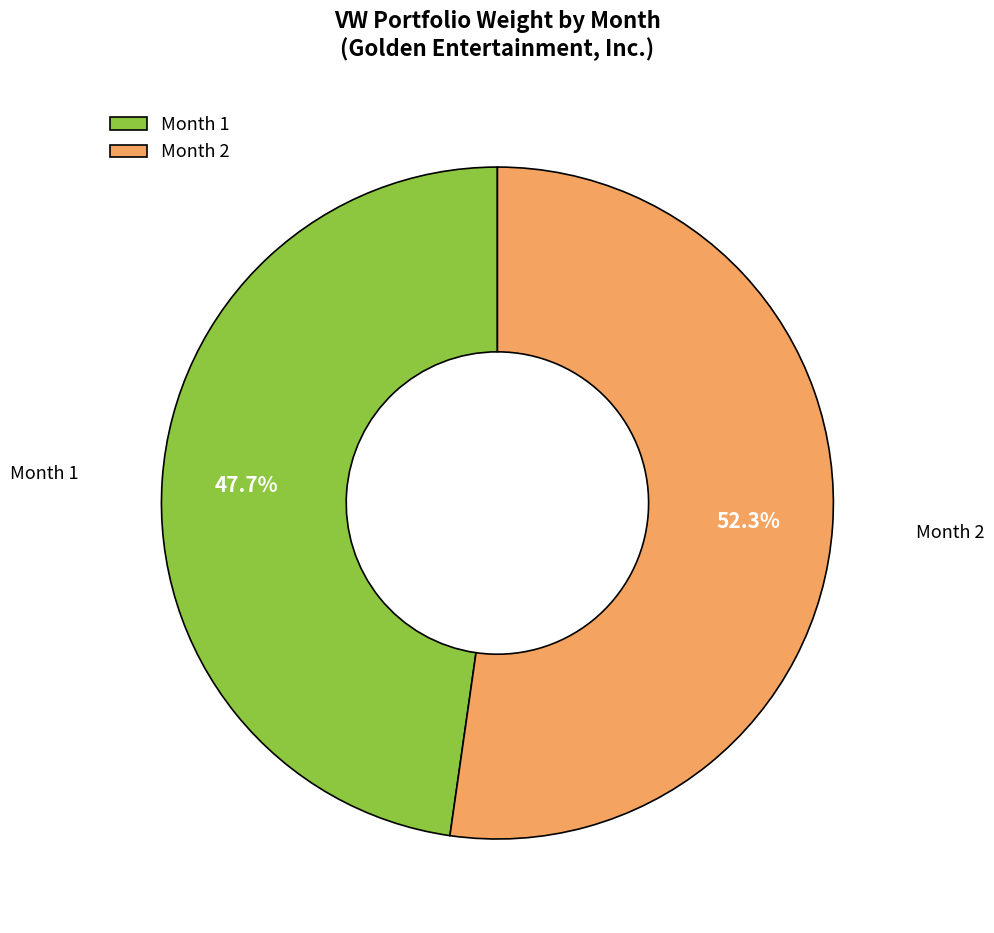

Rank the categories by value from highest to lowest.

Month 2, Month 1